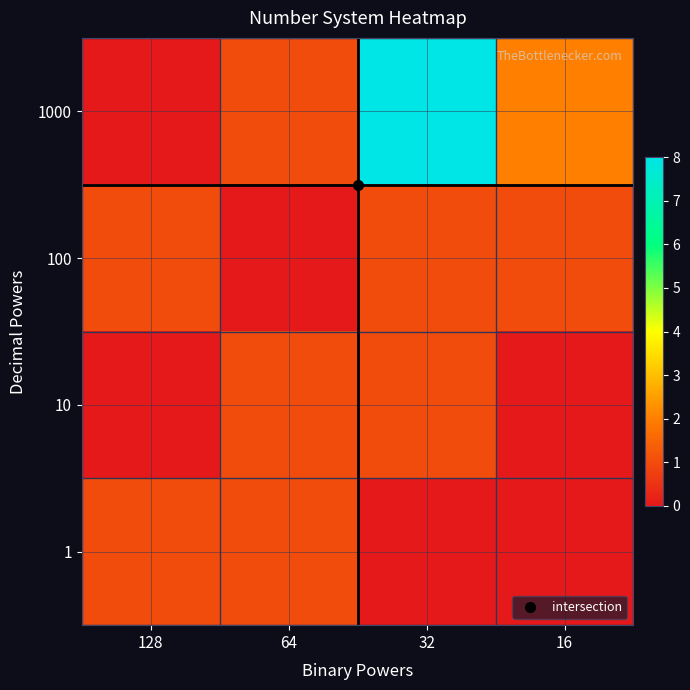

What is the total value across all series at 32?

10